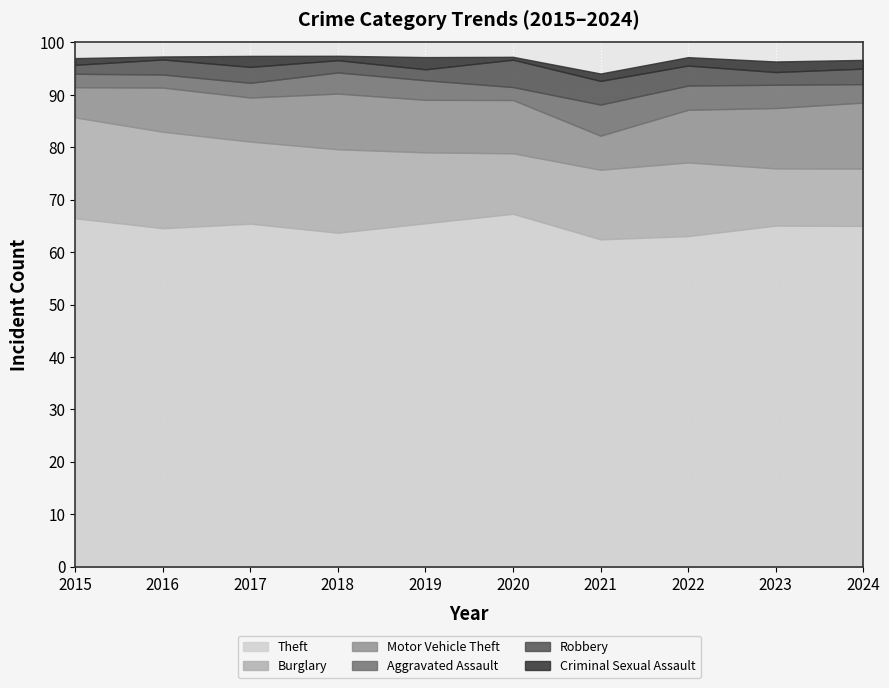

Which category has the lowest value across all series?

2020